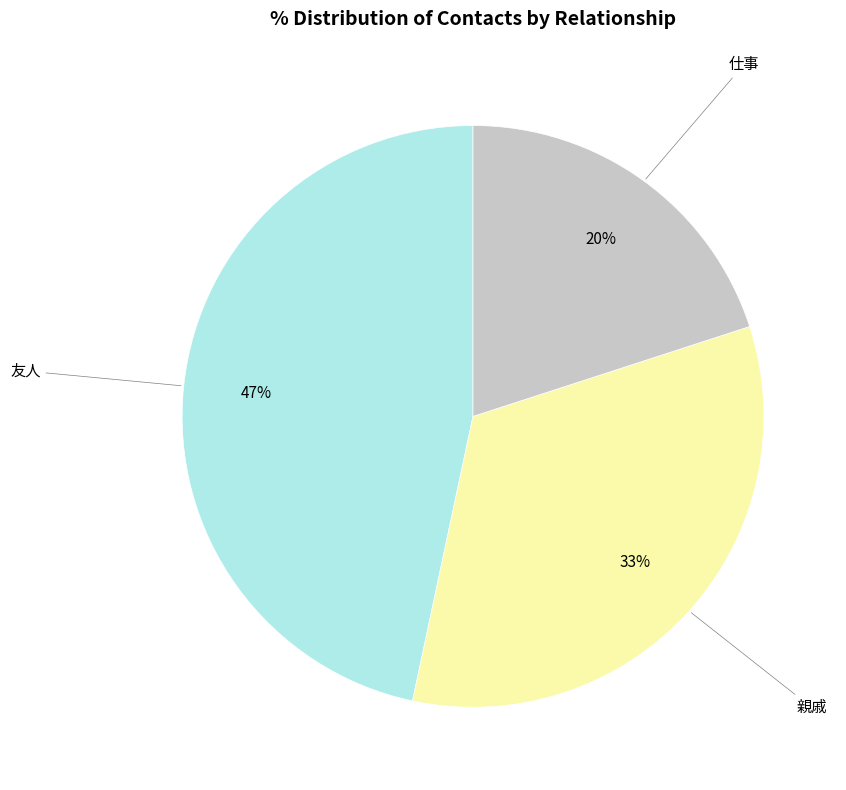

To the nearest percent, what is the average slice percentage?

33%